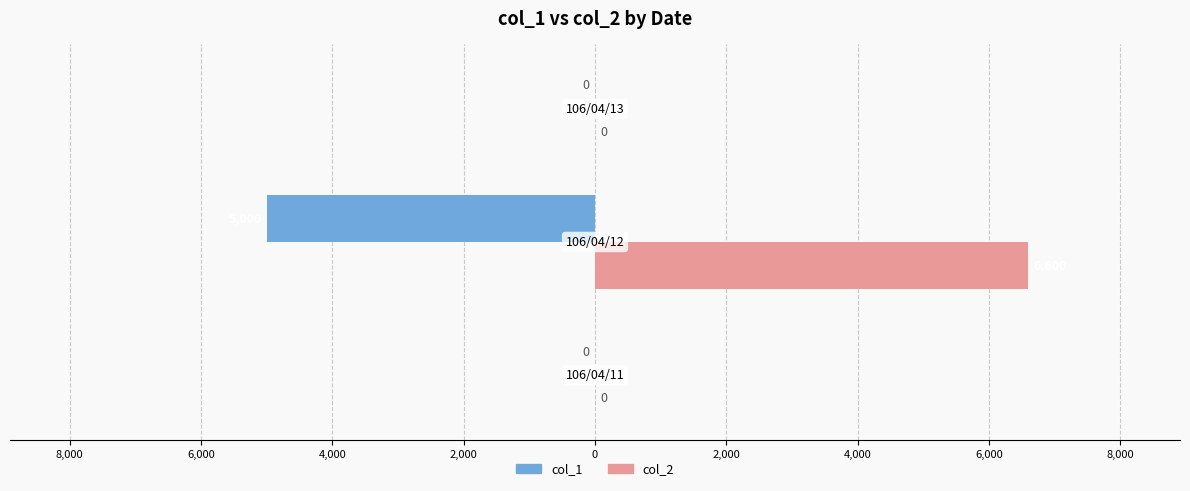

What is the difference between the maximum and minimum values in the col_1 series?

5000